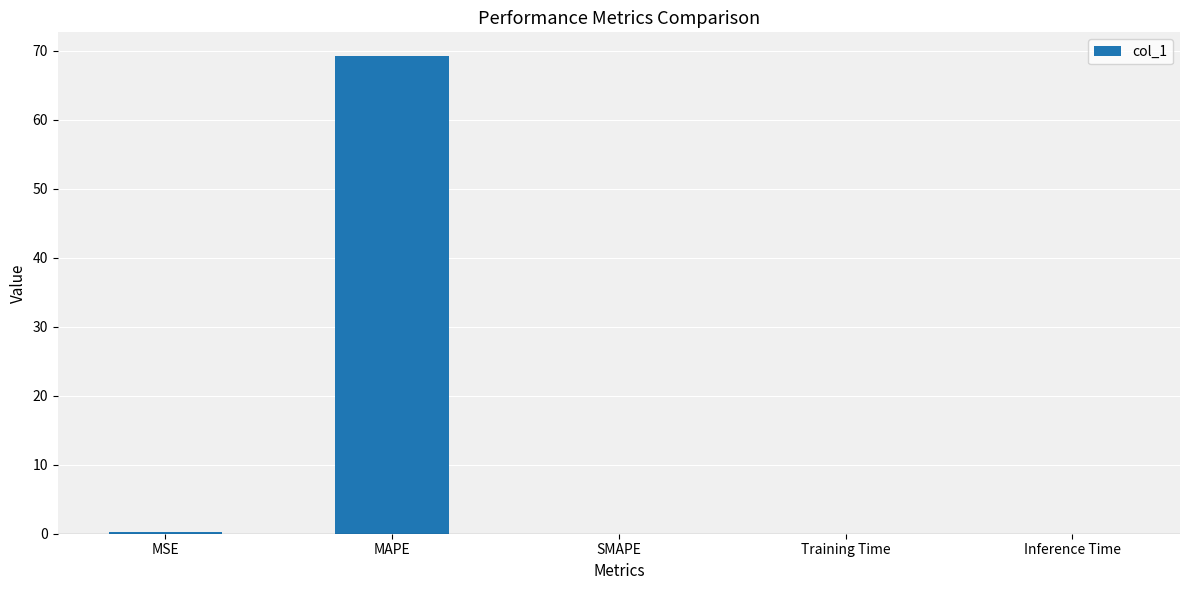

How many series are shown in this chart?

1